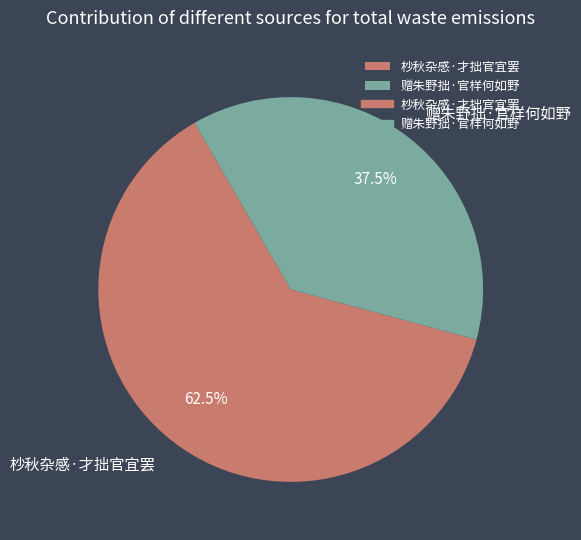

Which category has the smallest portion of the pie?

赠朱野拙·官样何如野